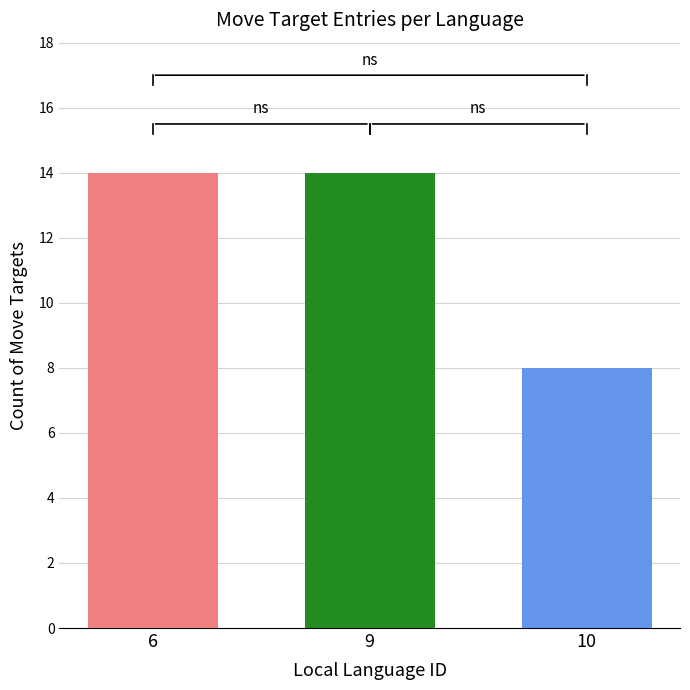

What is the value of the 3rd bar from the left?

8